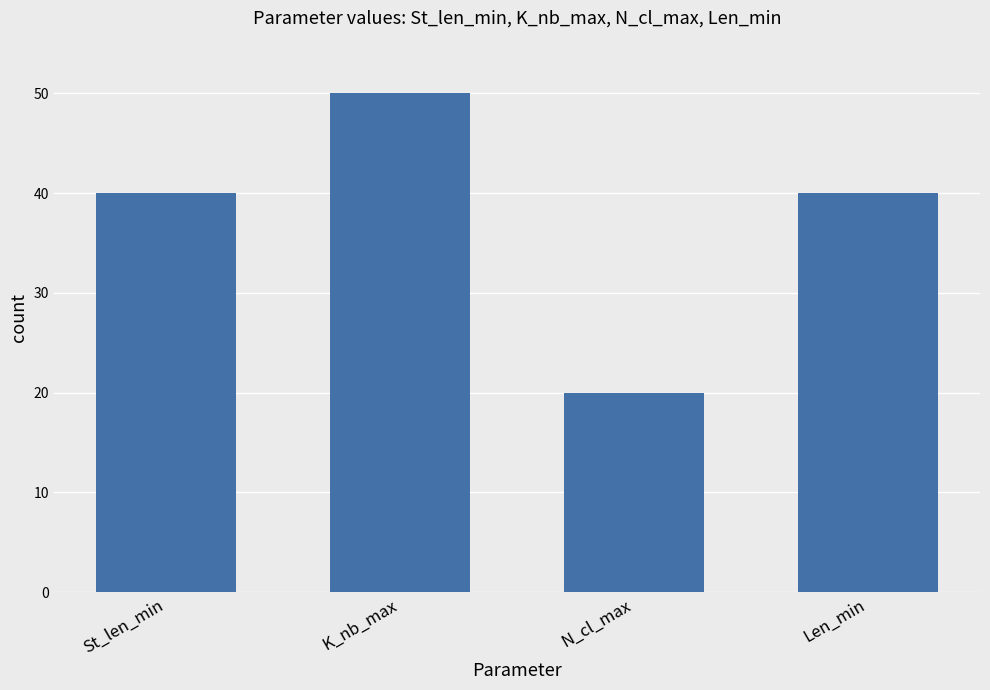

True or false: the data shows 63 at Len_min.

False